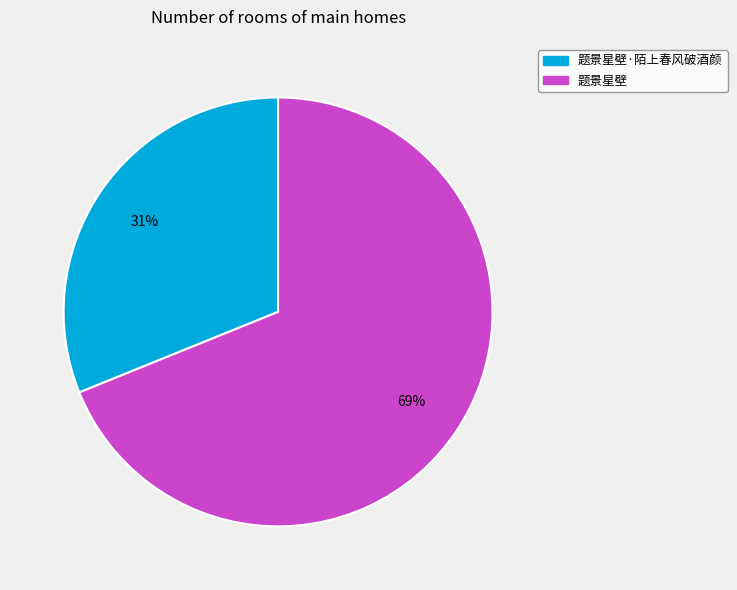

Is there any slice that represents more than half of the pie?

Yes